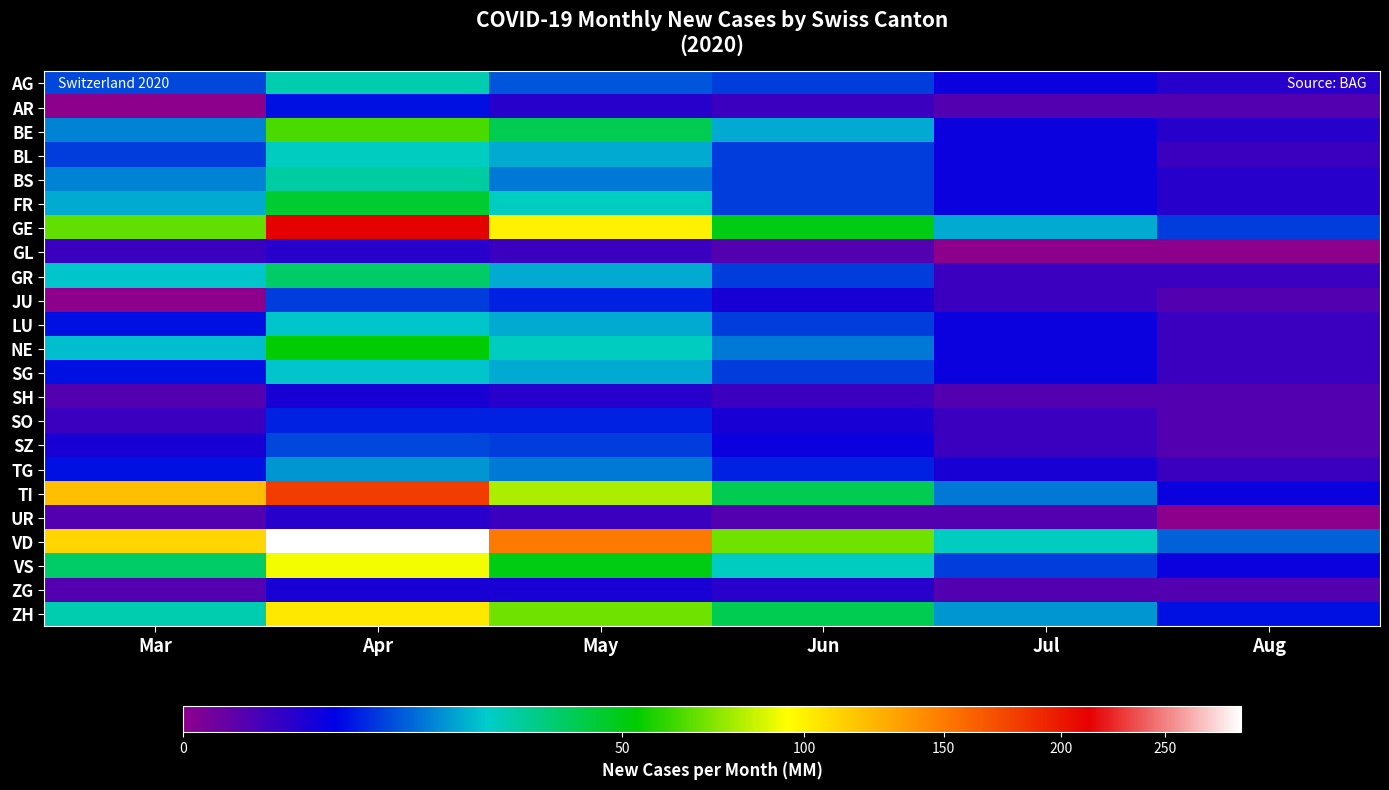

Which series has the widest spread of values?

VD